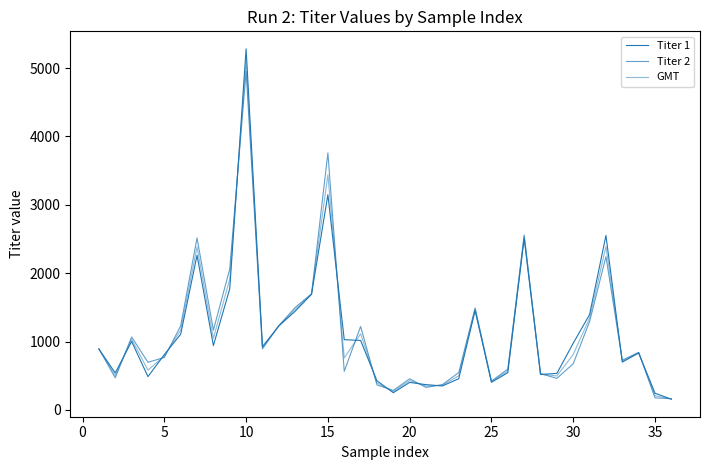

Does the chart display data point markers on the line(s)?

No